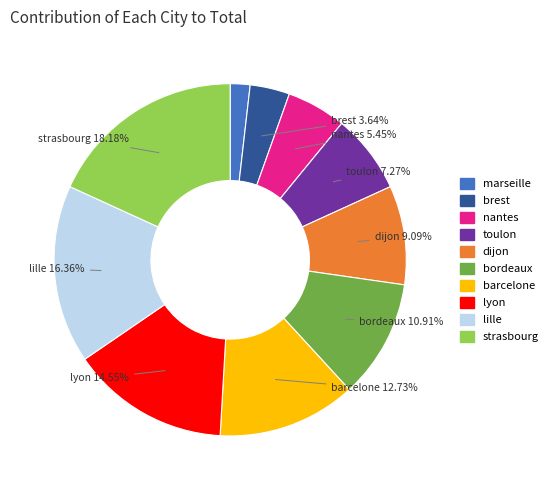

Count the number of slices in the pie.

10